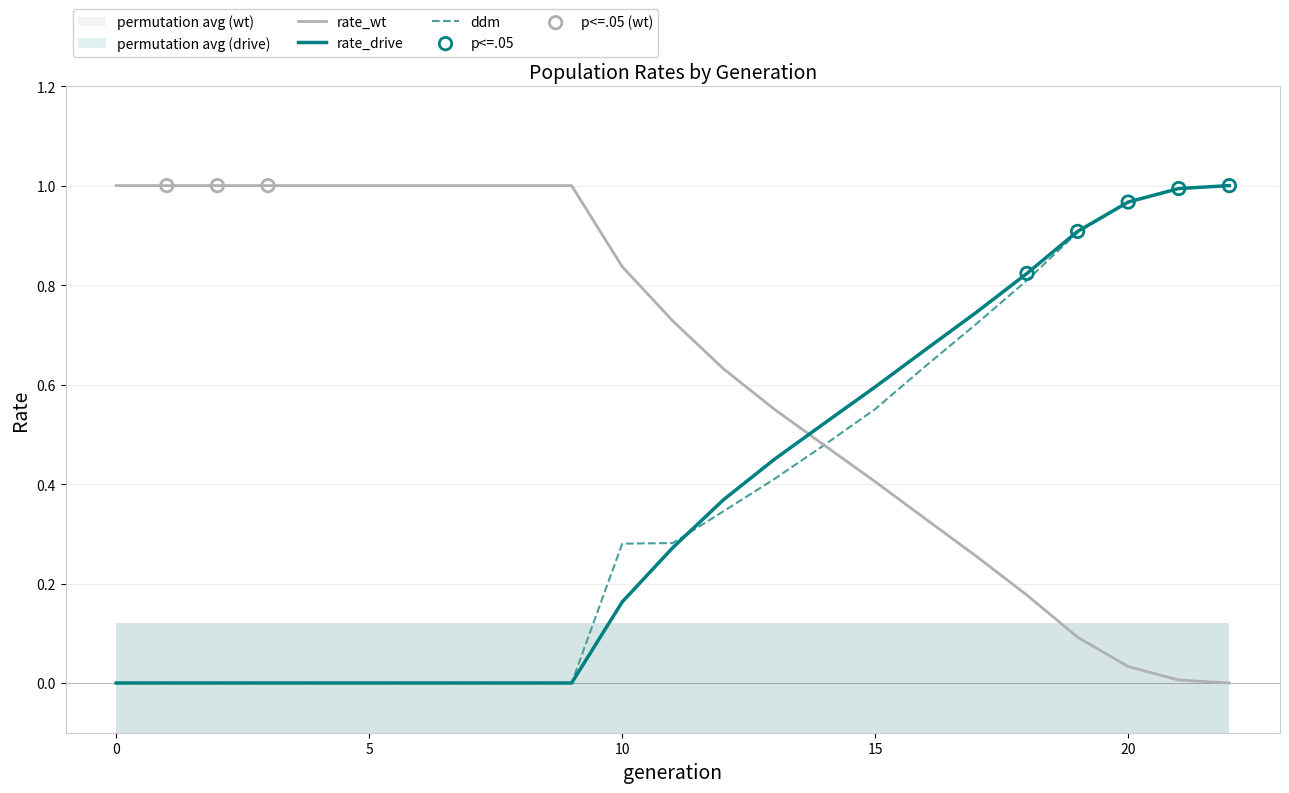

What are all the series names shown in the legend?

rate_wt, rate_drive, ddm